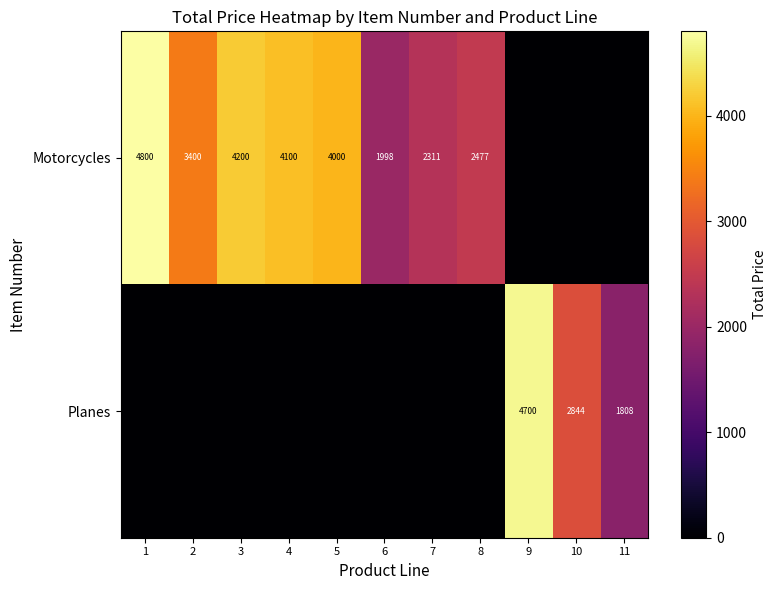

What is the total value across all series at 1?

4800.0